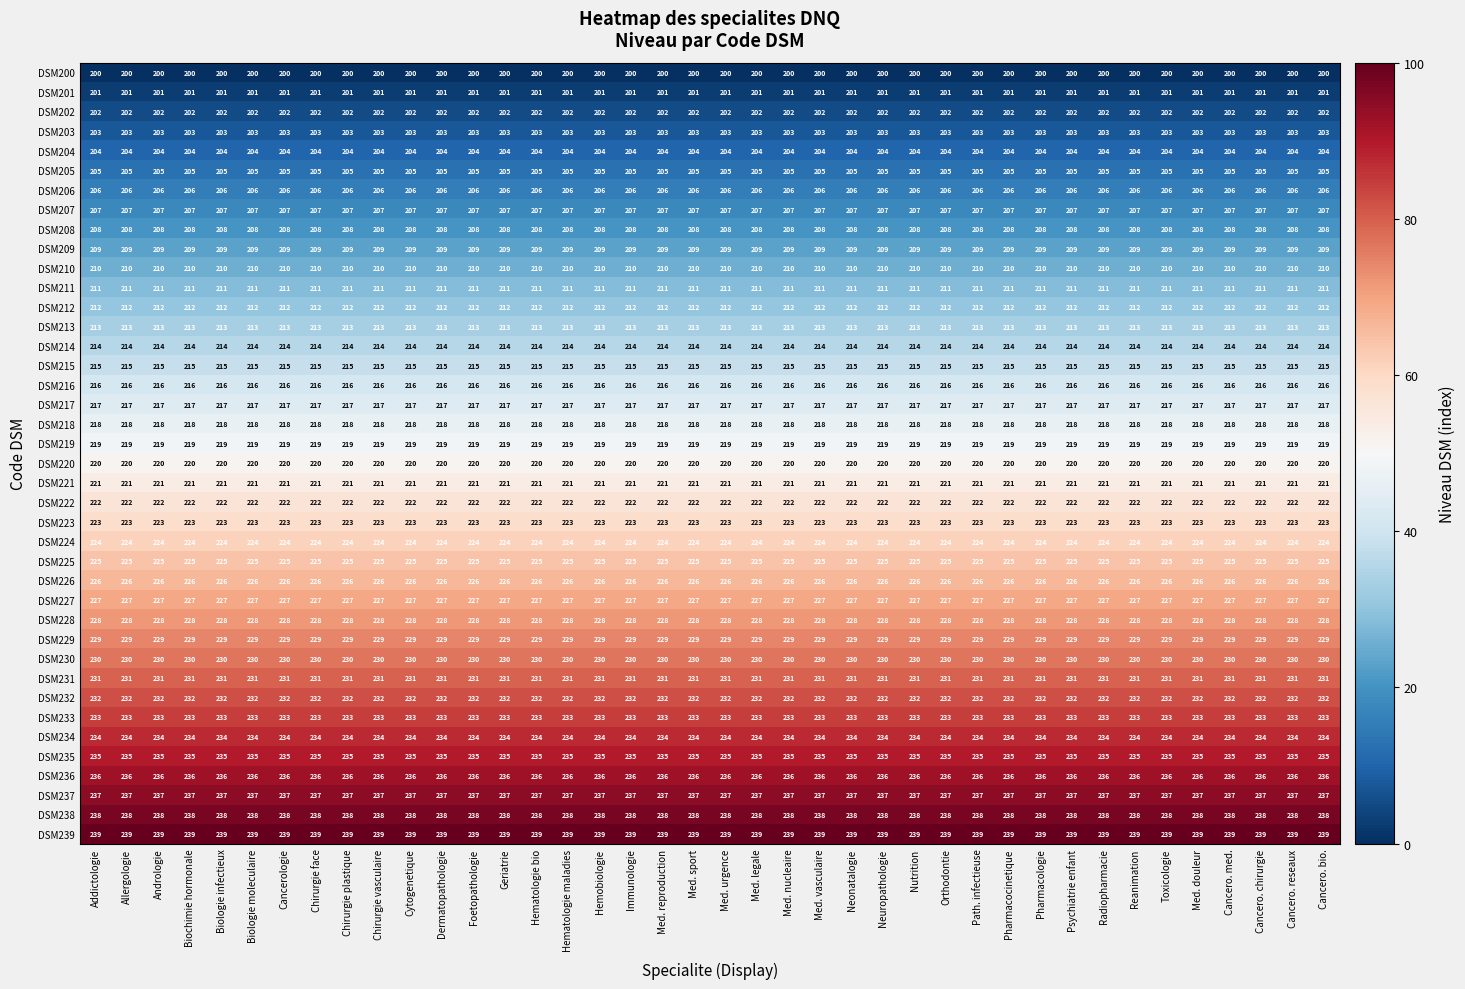

What is the maximum value shown in the chart?

239